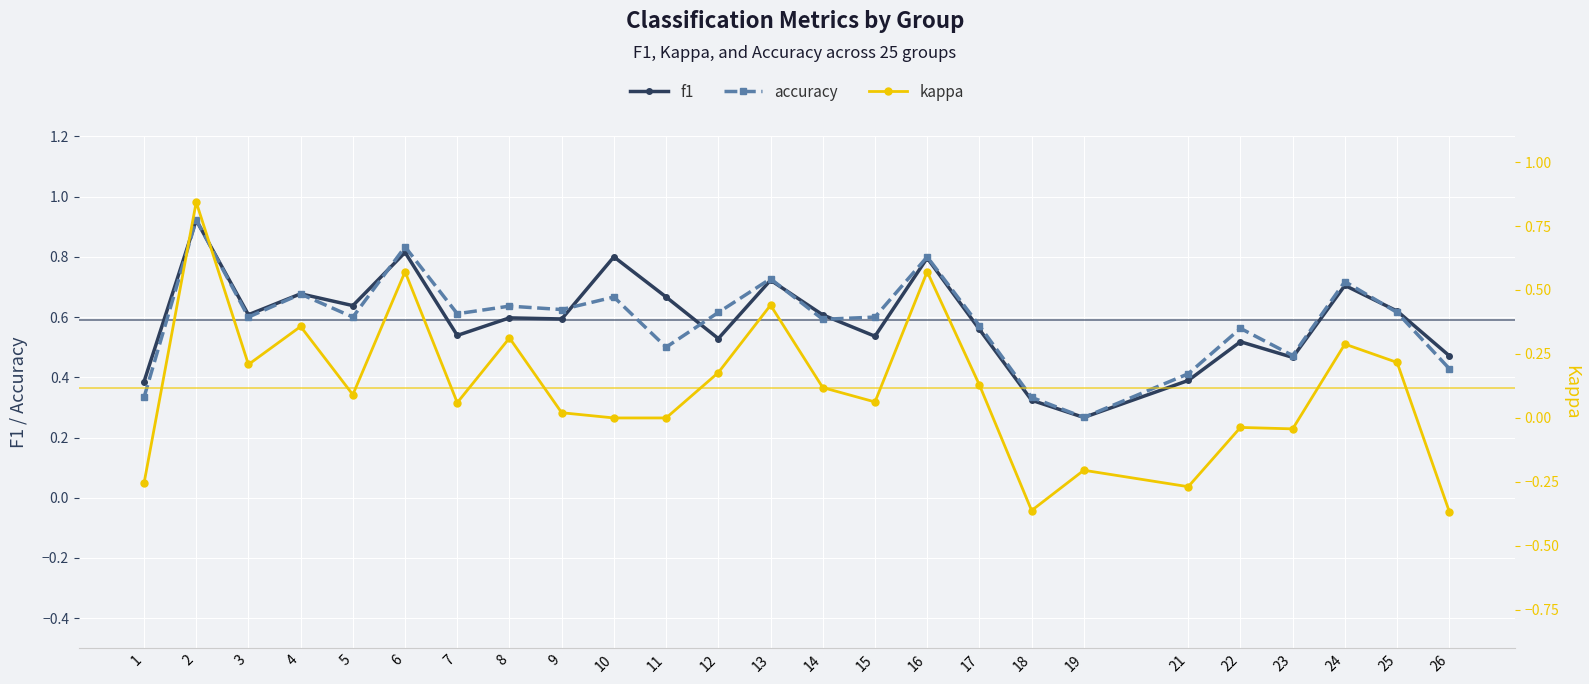

At how many categories does at least one series exceed 0?

25